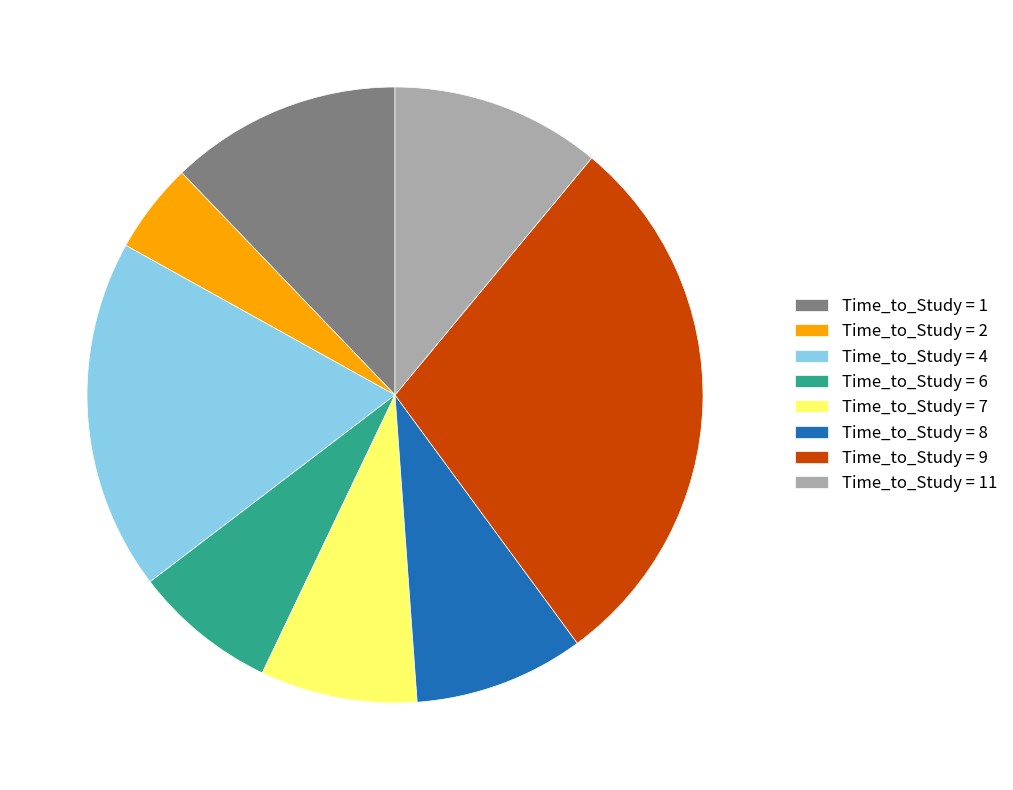

Which has a higher value, Time_to_Study = 6 or Time_to_Study = 11?

Time_to_Study = 11